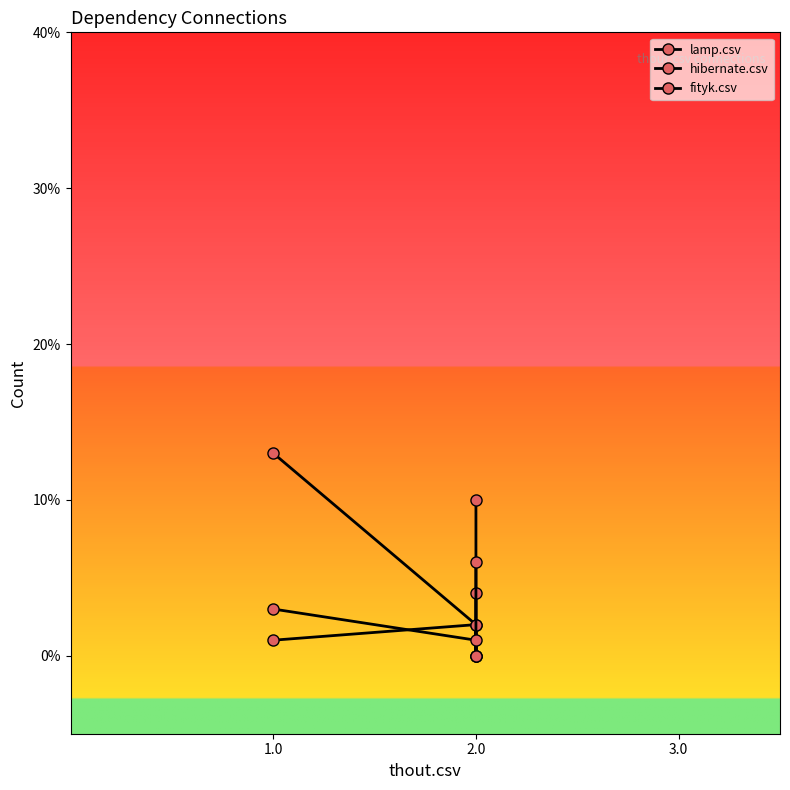

How many values in fityk.csv are above zero?

3